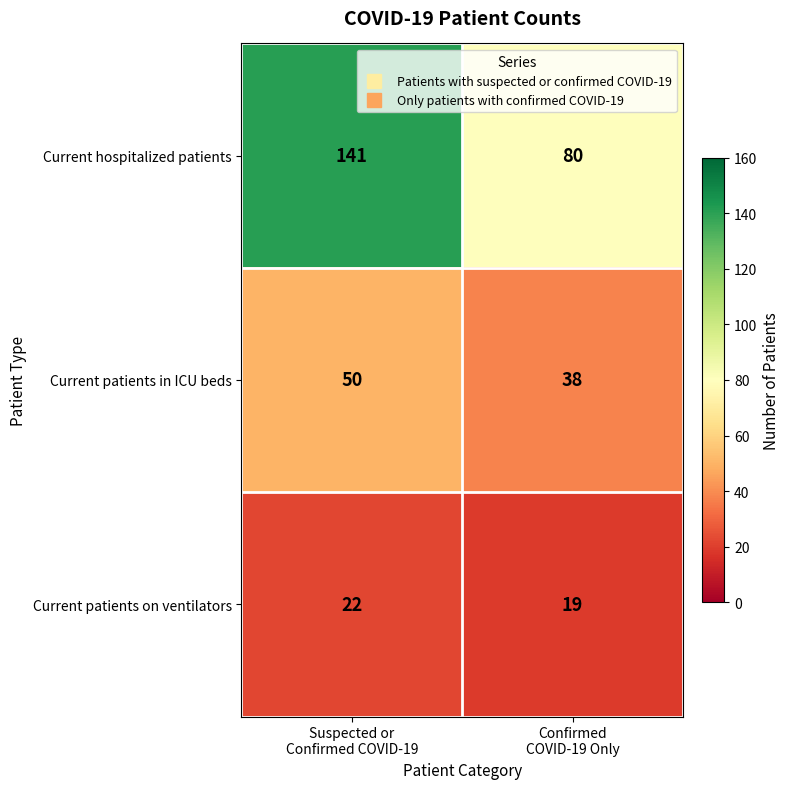

Between Suspected or
Confirmed COVID-19 and Confirmed
COVID-19 Only, which series saw the biggest shift?

Current hospitalized patients